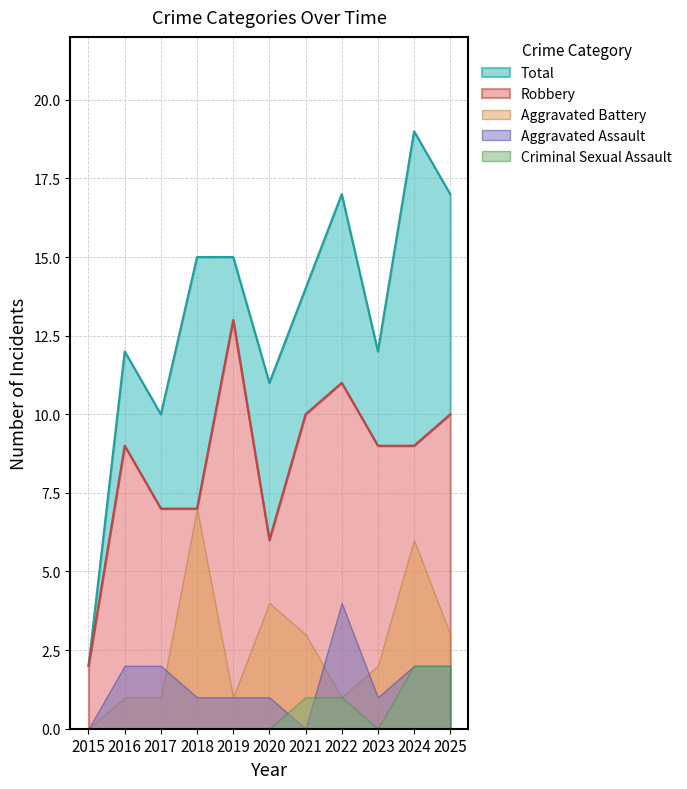

What is the spread (max minus min) of values at 2020?

11